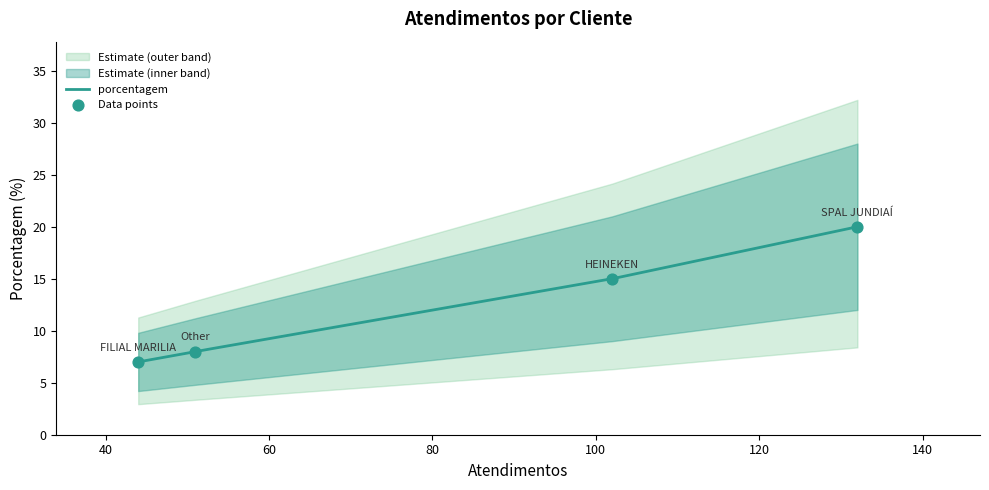

What is the change in value from SPAL JUNDIAÍ to HEINEKEN?

-5